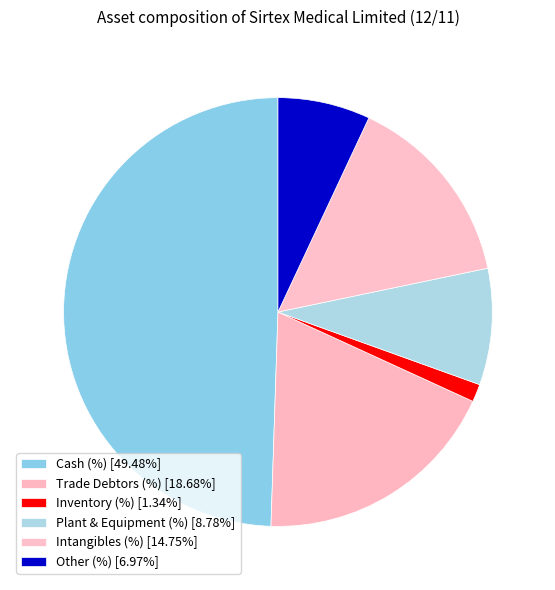

How many segments does this pie chart have?

6